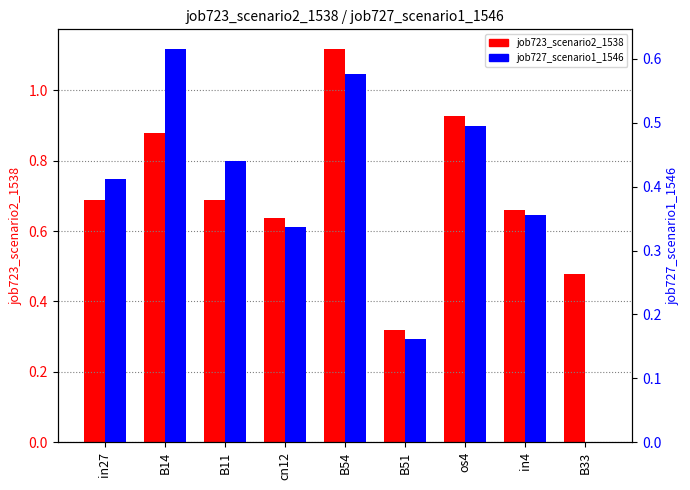

What is the sum of the job727_scenario1_1546 values at B54 and B51?

0.7